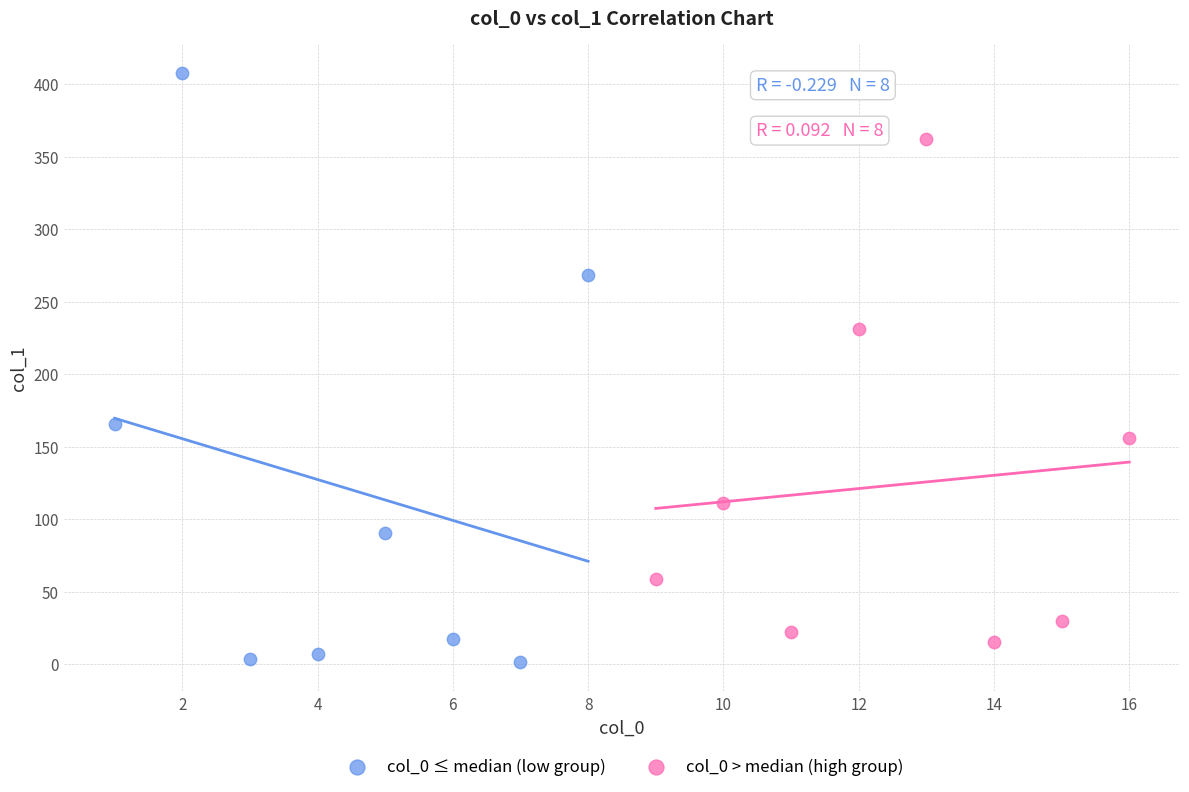

Which series contains the lowest Y value?

col_0 ≤ median (low group)